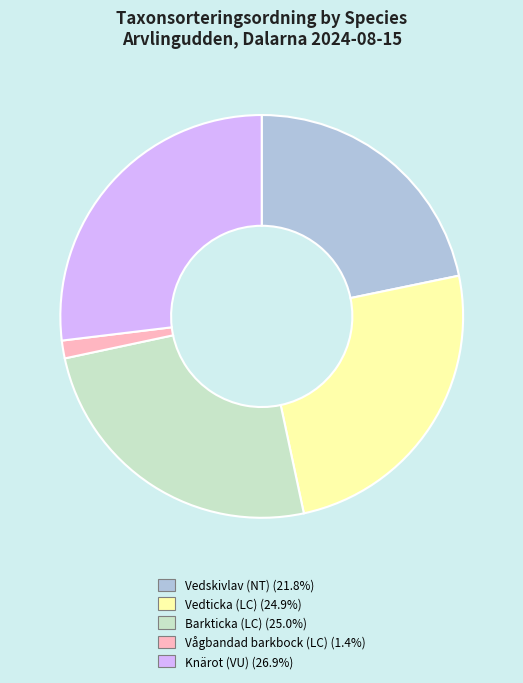

Does Vågbandad barkbock (LC) represent more than half of the total?

No